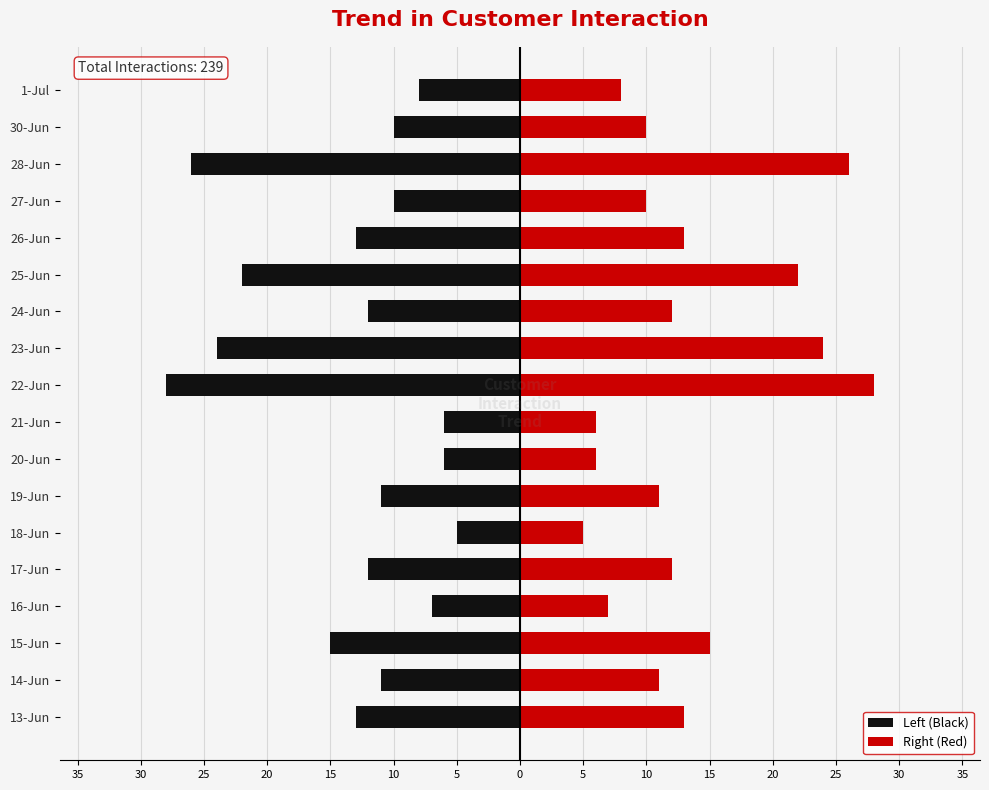

What is the average value of the Left (Black) series?

-13